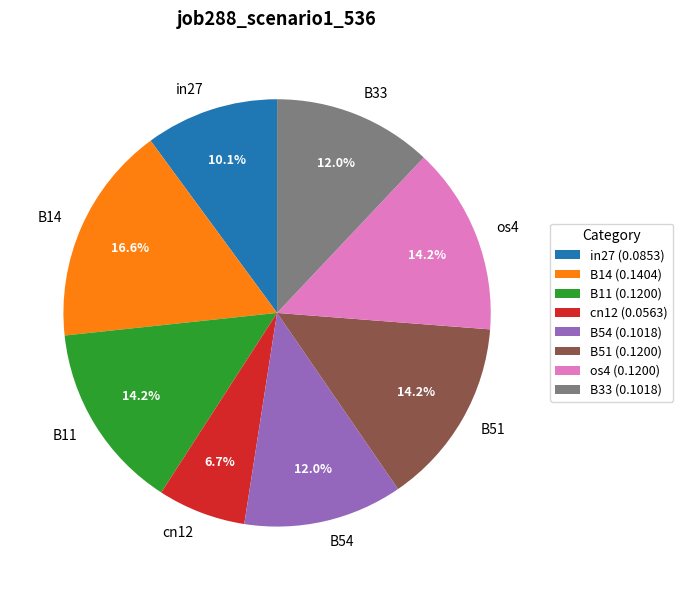

What percentage is NOT represented by os4?

85.8%